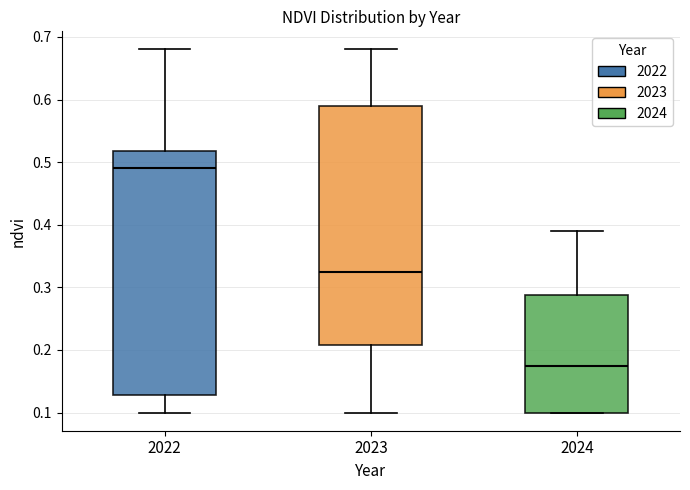

Which box has the highest median line?

2022